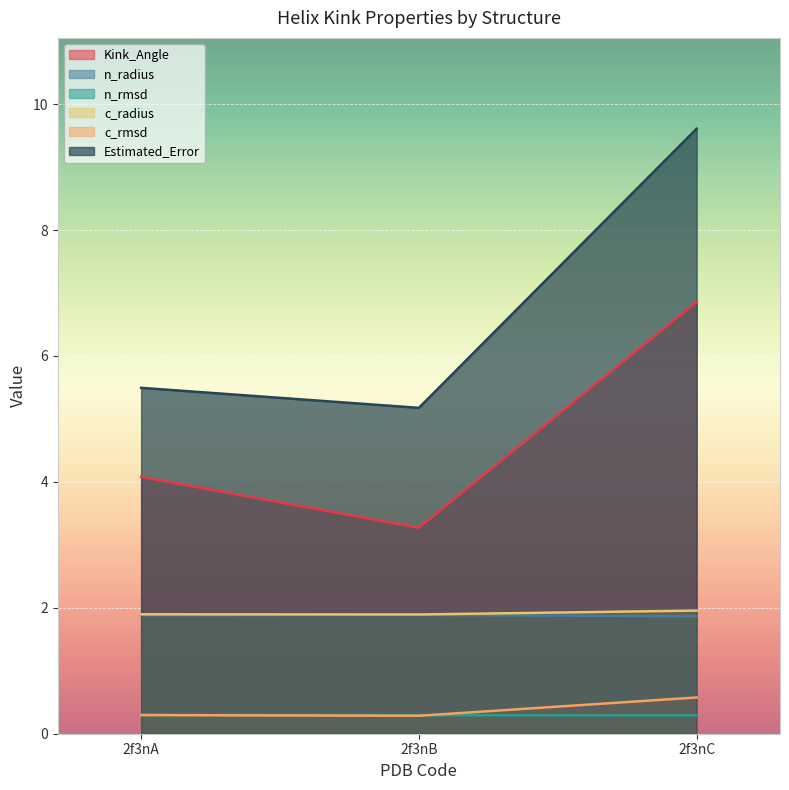

What is the average value of the n_rmsd series?

0.3